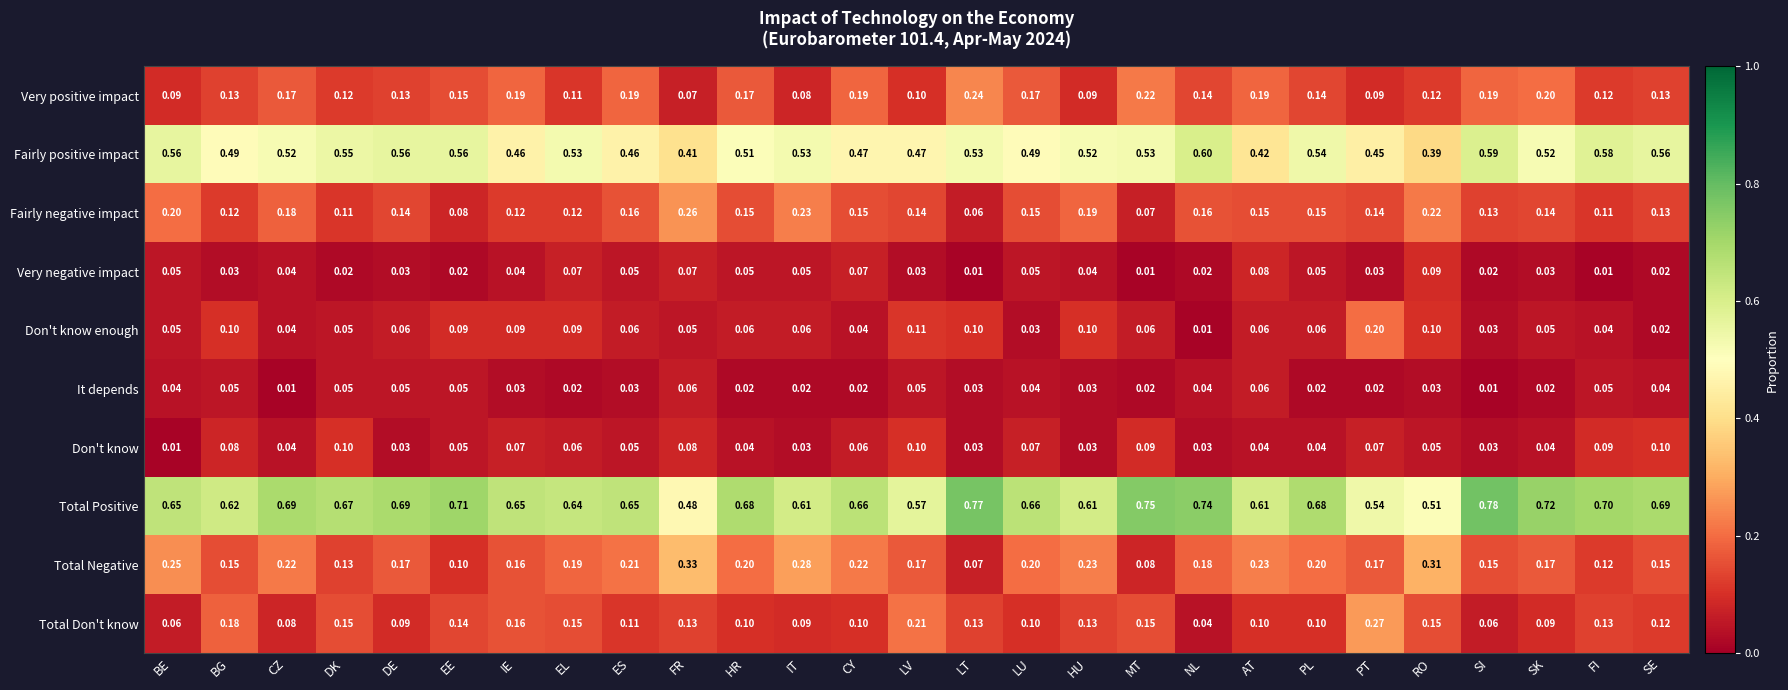

Which category has the highest value in the Total Negative series?

FR